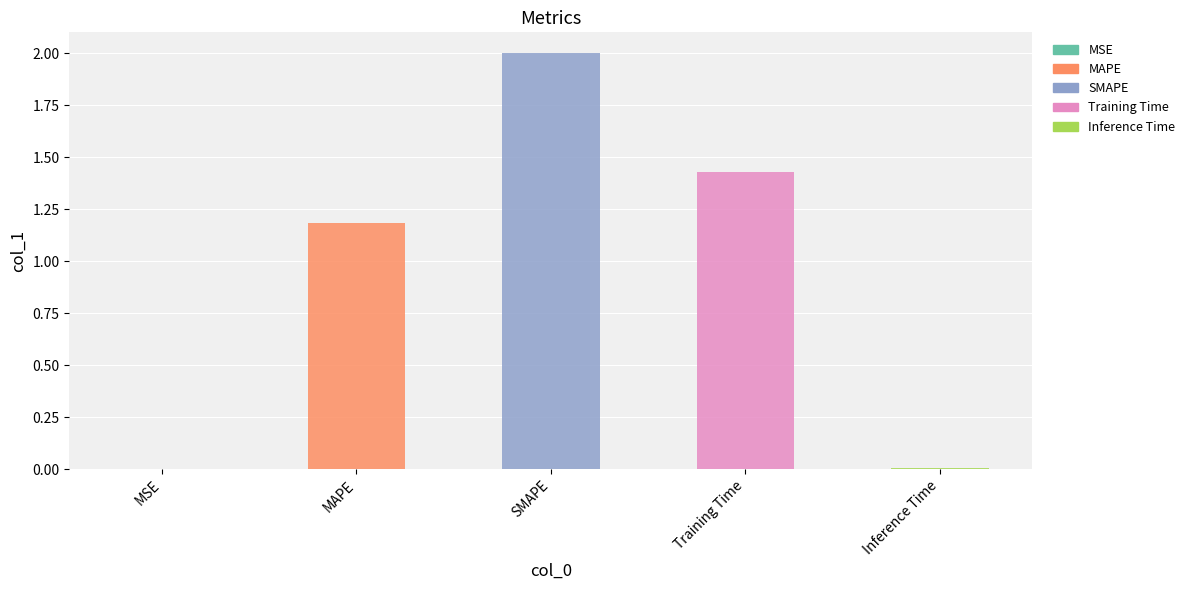

The chart shows a value of 0.7 at Training Time. True or false?

False